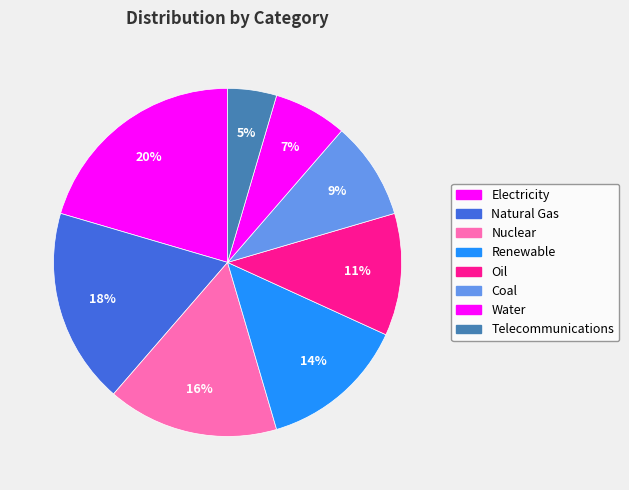

To the nearest percent, what is the combined percentage of Renewable and Natural Gas?

32%